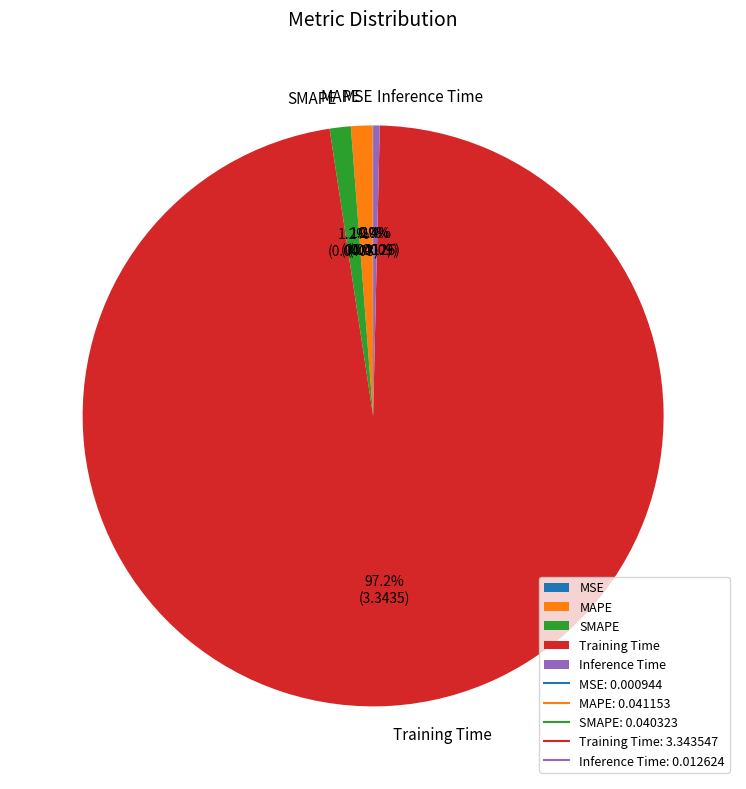

Which category has the biggest portion of the pie?

Training Time